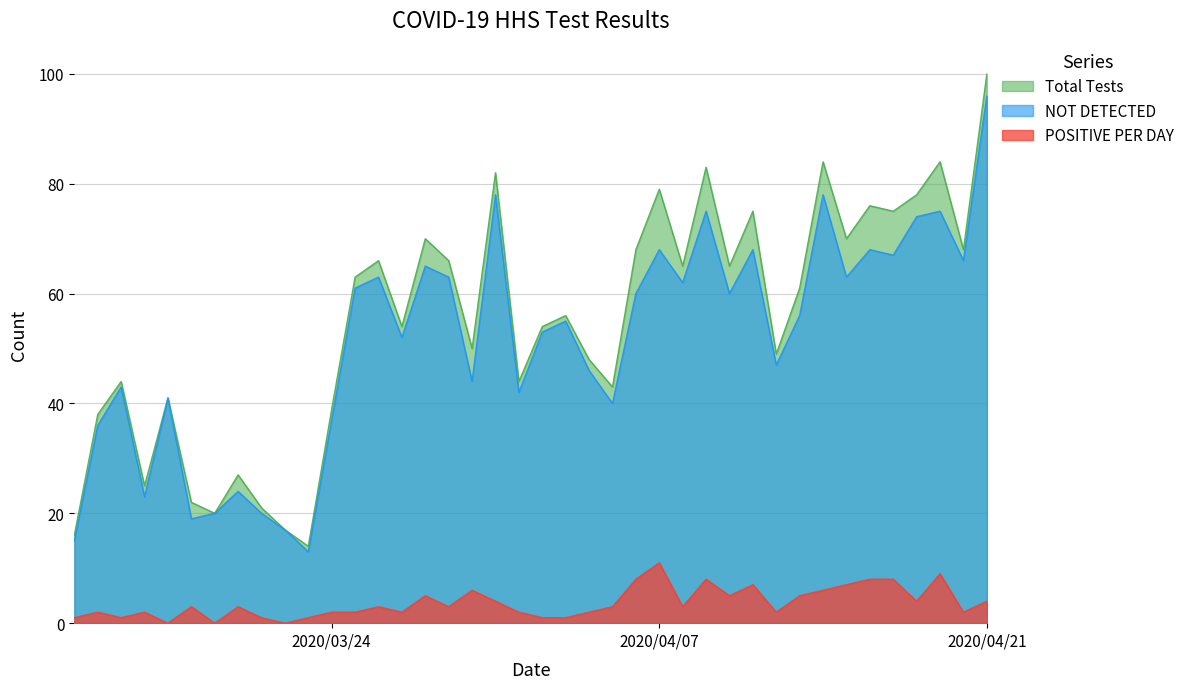

How many data points in Total Tests are less than 61?

20